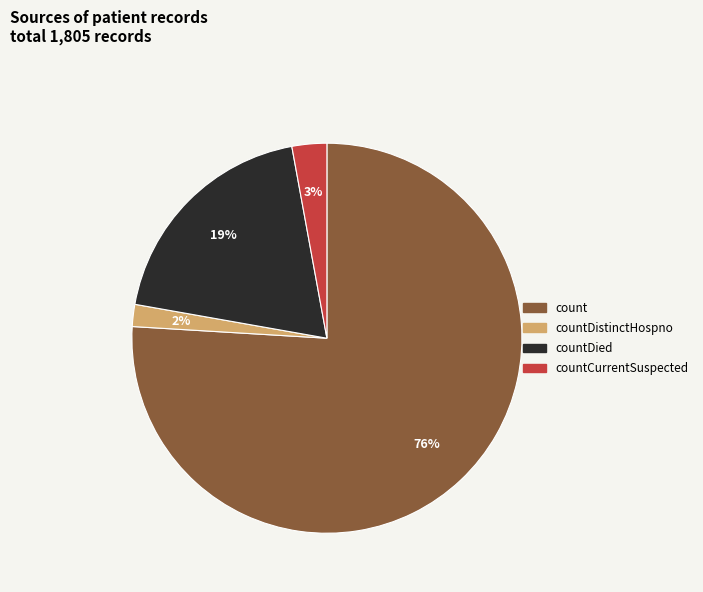

To the nearest percent, what is the difference between the largest and smallest slice percentages?

74%